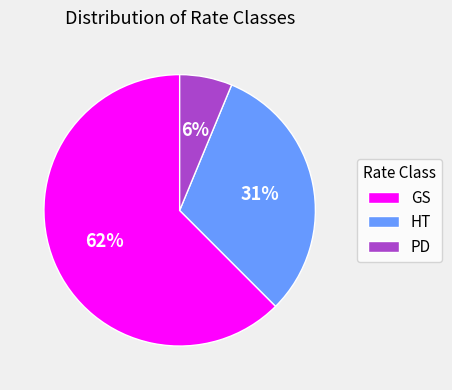

Rank the categories by value from lowest to highest.

PD, HT, GS